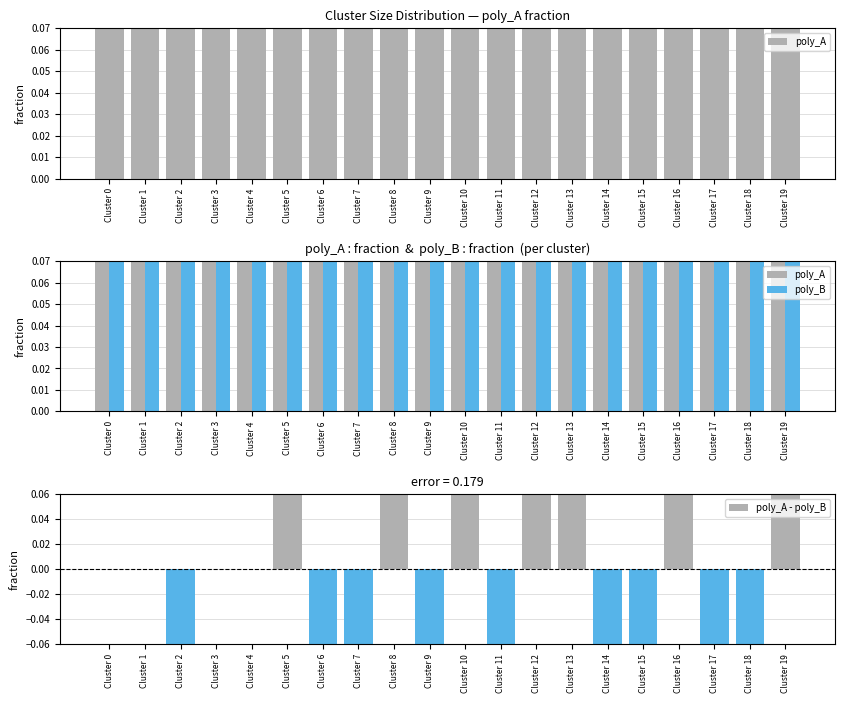

Which has a higher value, Cluster 1 or Cluster 15?

Cluster 1